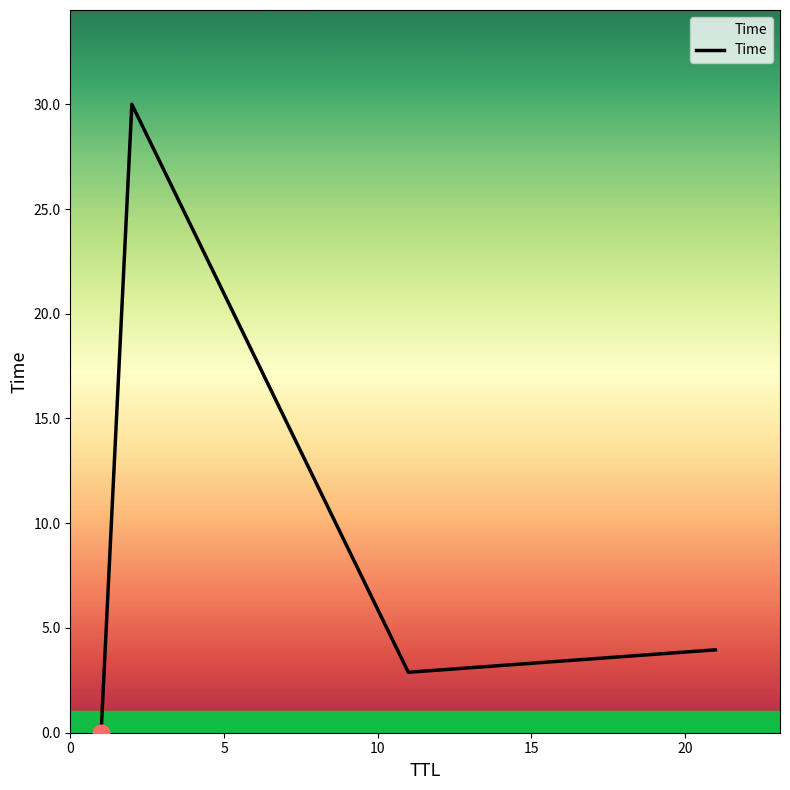

True or false: the data has more than 1 interior local peaks.

False